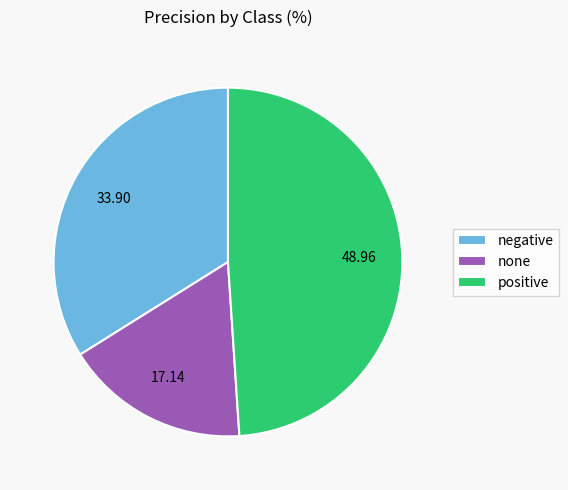

Between positive and negative, which is larger?

positive